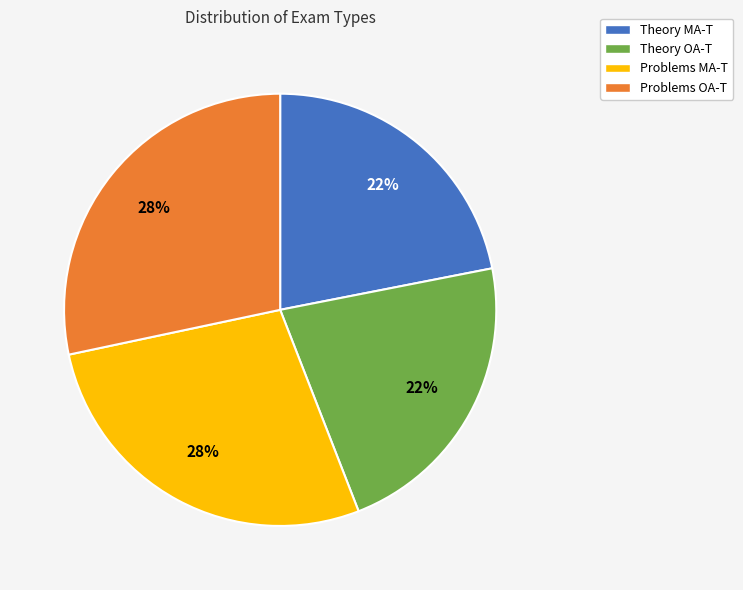

Is Theory OA-T the majority of the pie?

No